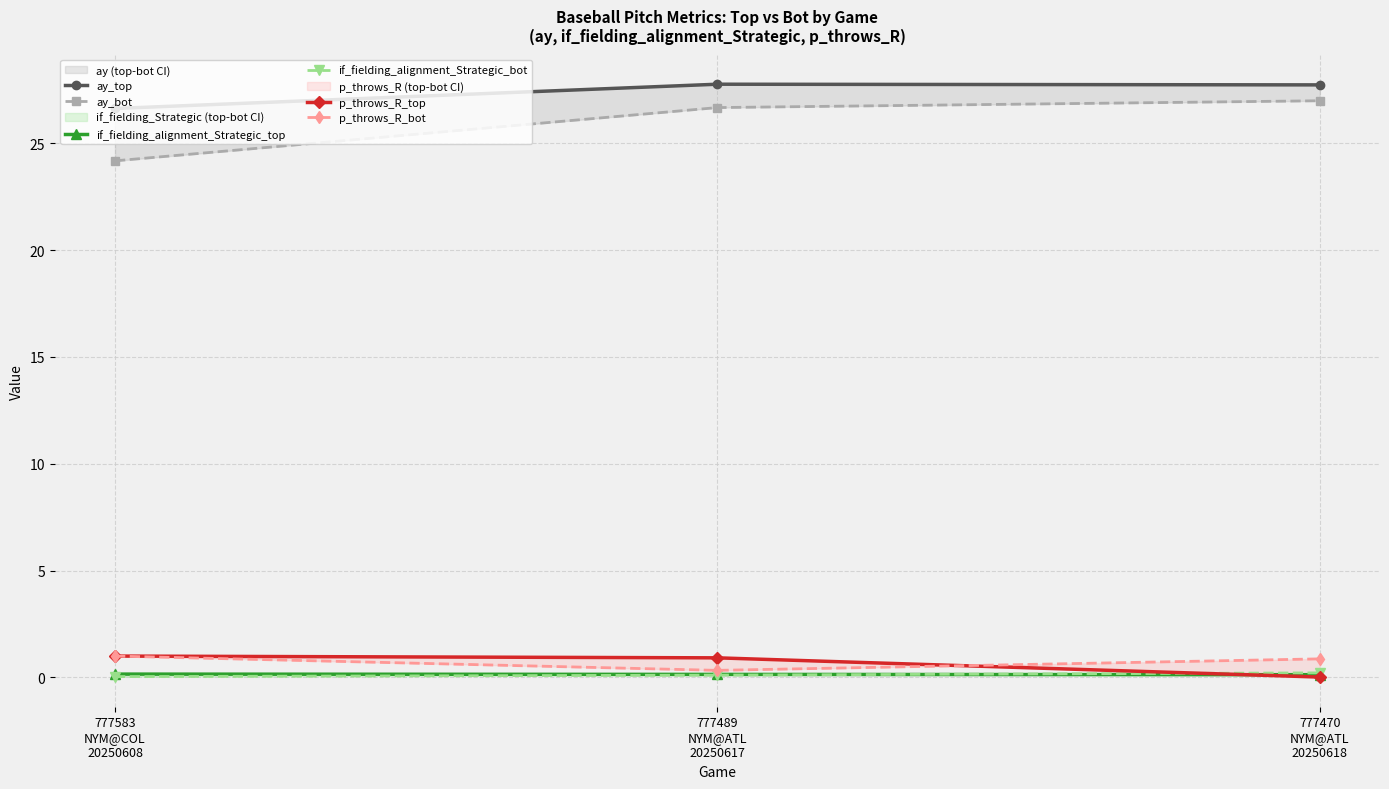

At which label is if_fielding_alignment_Strategic_bot closest to 0?

777583
NYM@COL
20250608